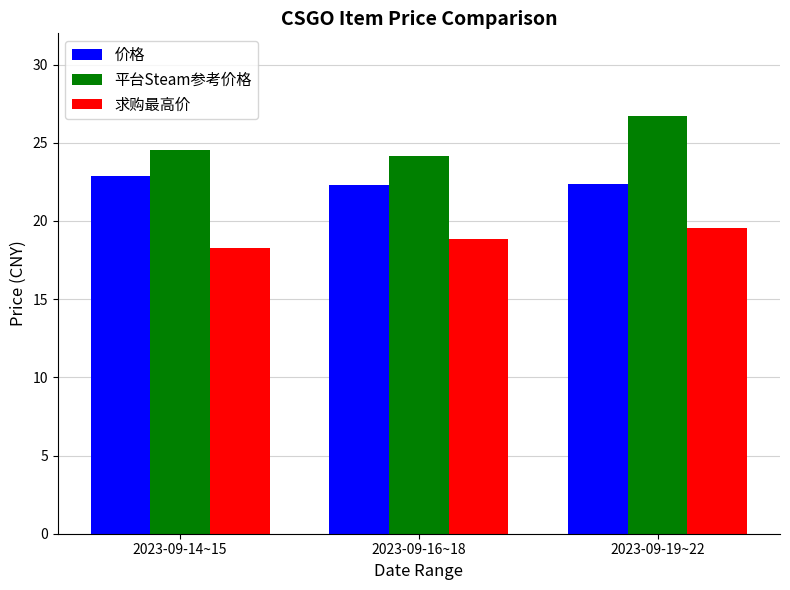

What is the average value of the 价格 series?

22.5